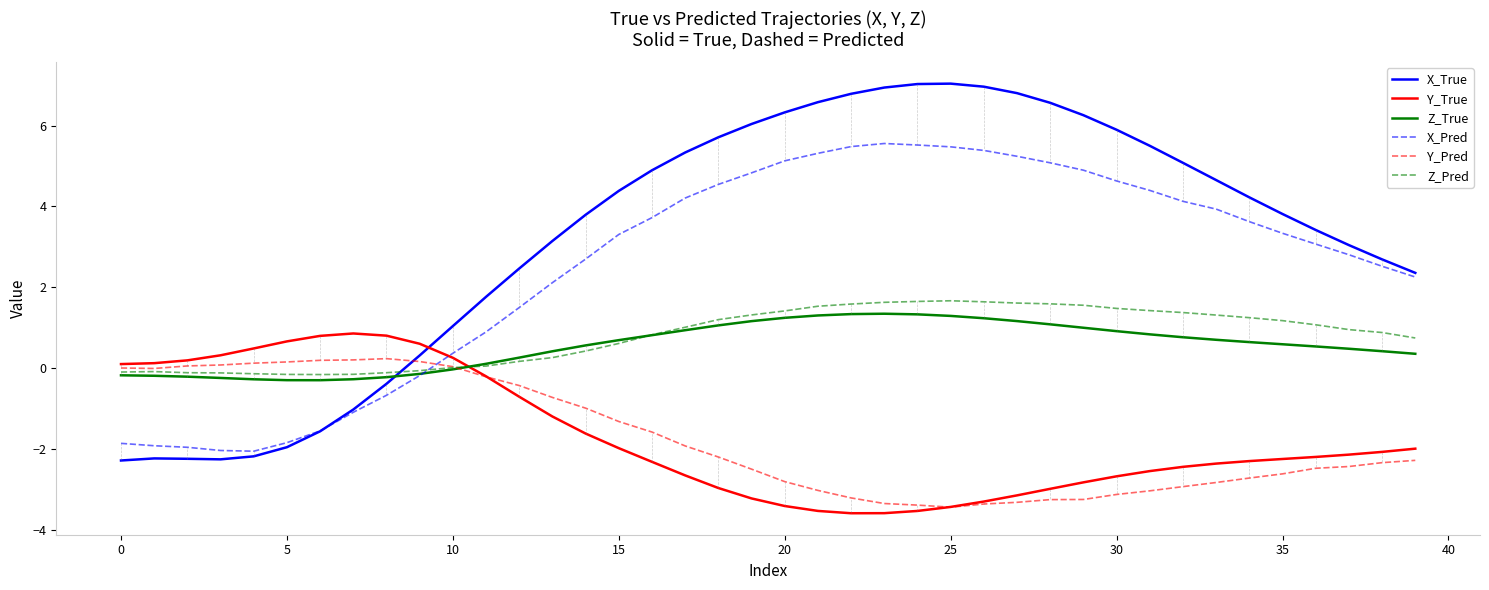

Which series has the largest total across all categories?

X_True